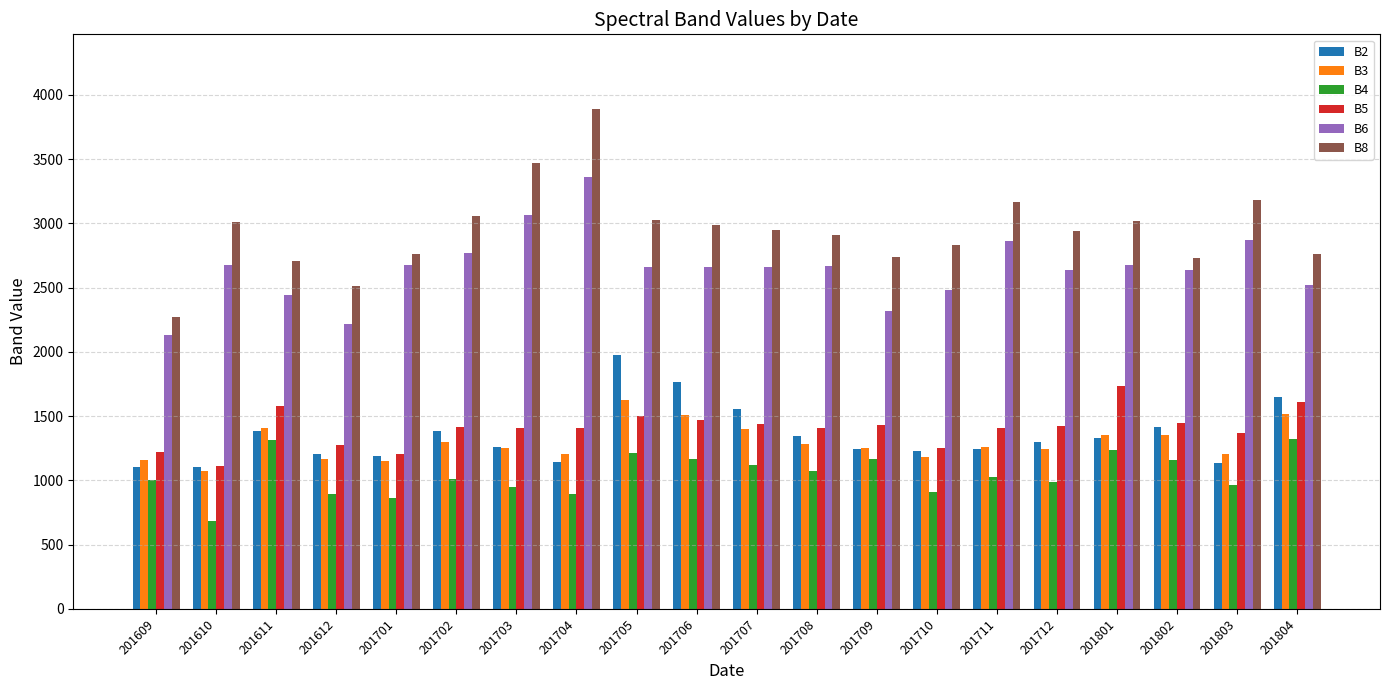

What is the sum of the B3 values at 201701 and 201801?

2504